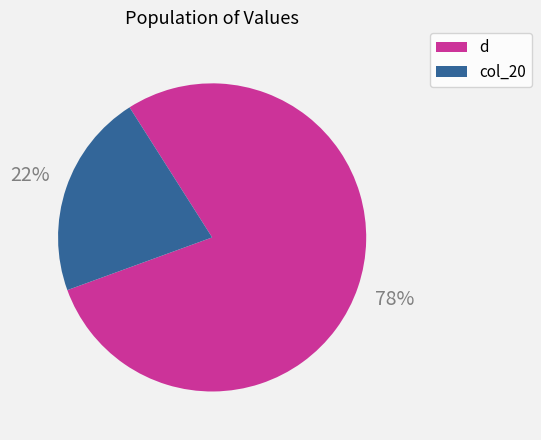

To the nearest percent, what is the average slice percentage?

50%